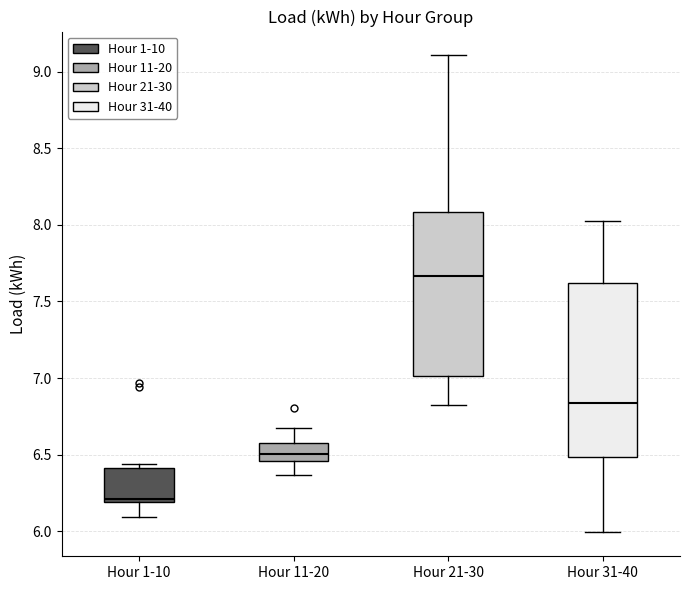

Reading left to right, transcribe this box plot: for each box, give where its median line is, the range the box spans, and where its two whiskers end, as read against the y-axis. The values are not printed on the chart, so give them approximately, as read against the axis.

Hour 1-10: median 6.20 (just above the box's lower edge), box 6.20 to 6.40, whiskers 6.10 to 6.45
Hour 11-20: median 6.50, box 6.45 to 6.60, whiskers 6.35 to 6.65
Hour 21-30: median 7.65, box 7.00 to 8.10, whiskers 6.80 to 9.10
Hour 31-40: median 6.85, box 6.50 to 7.60, whiskers 6.00 to 8.00